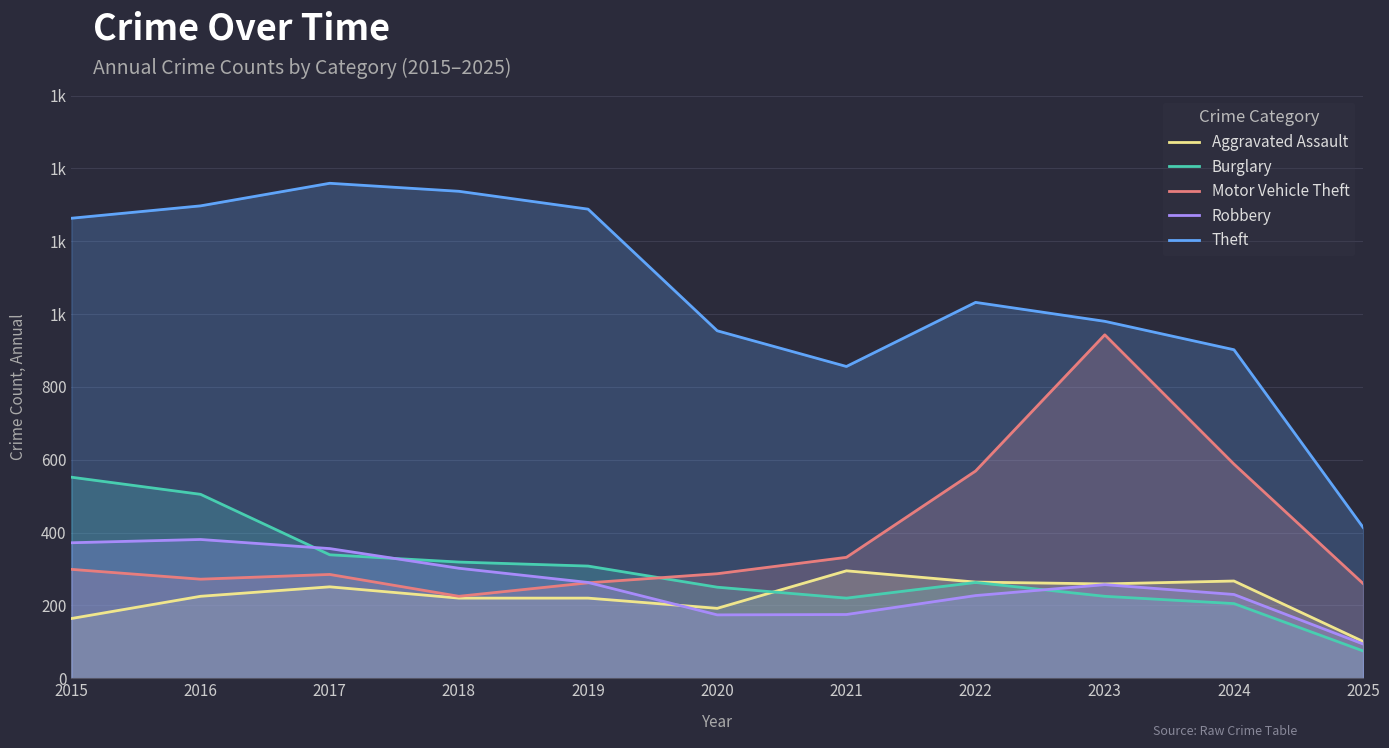

What is the value of the Theft point at the 9th from the left?

980